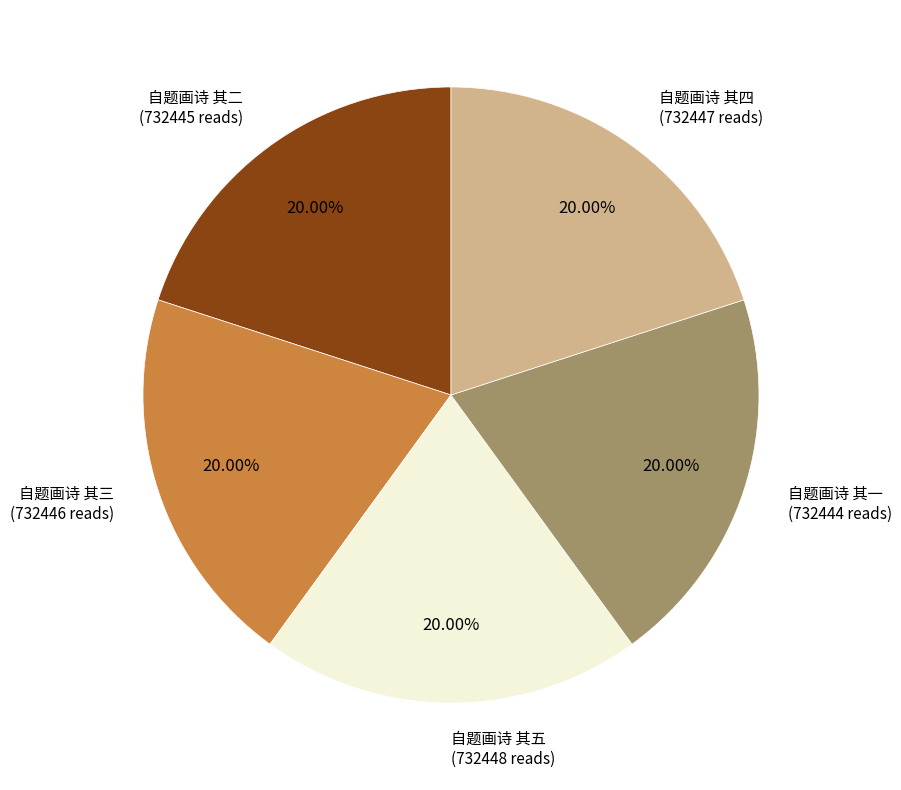

Does any single category account for the majority?

No